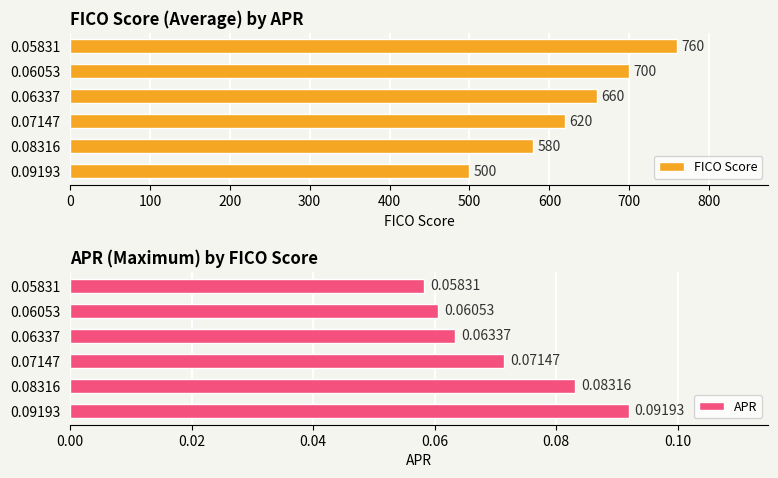

List the labels in order of FICO Score value, smallest first.

0.09193, 0.08316, 0.07147, 0.06337, 0.06053, 0.05831